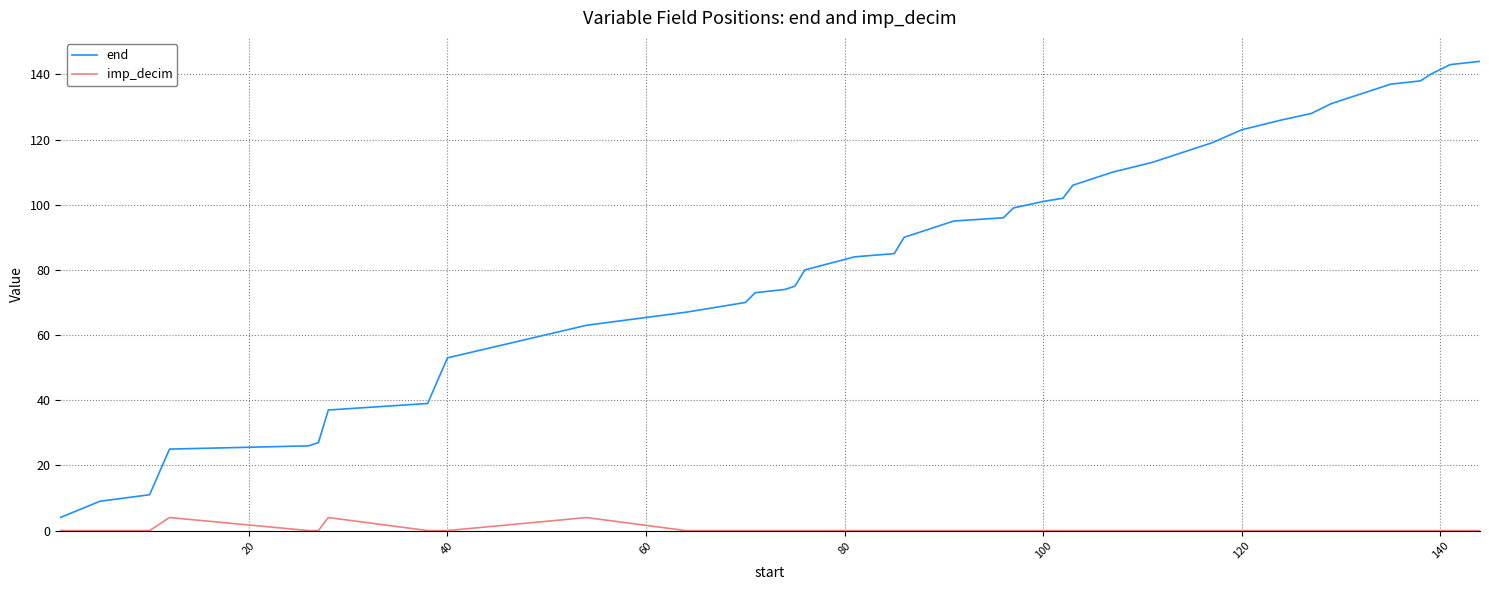

Reading right to left, transcribe all the data shown in this chart.

end: 144	143	140	138	137	134	131	128	126	123	119	116	113	110	106	102	101	99	96	95	90	85	84	80	75	74	73	70	69	67	63	53	39	37	27	26	25	11	9	4
imp_decim: 0	0	0	0	0	0	0	0	0	0	0	0	0	0	0	0	0	0	0	0	0	0	0	0	0	0	0	0	0	0	4	0	0	4	0	0	4	0	0	0